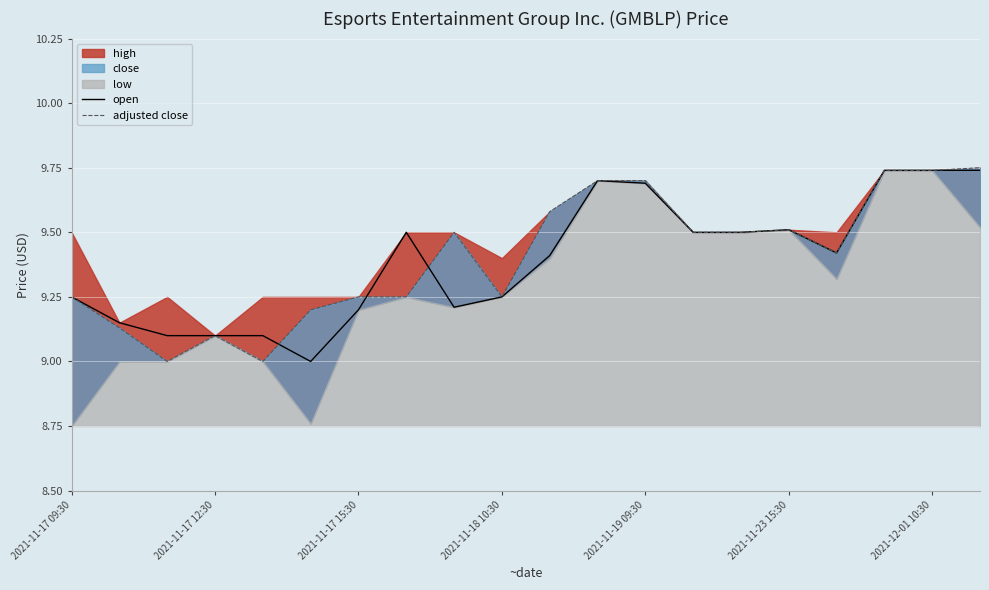

The open series shows 12.4 at 2021-11-17 12:30. True or false?

False